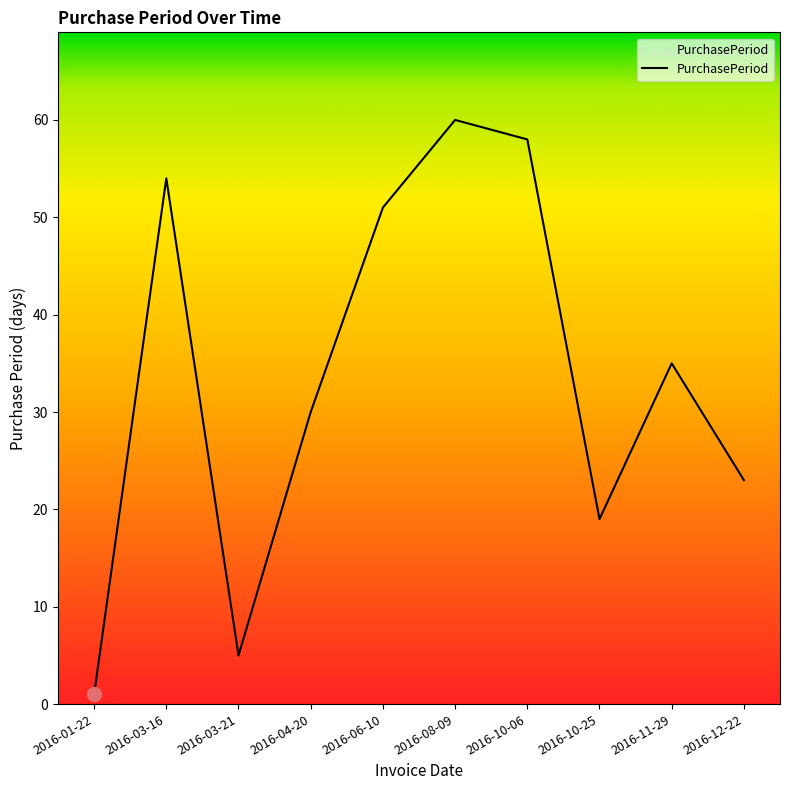

What position from the right is 2016-08-09?

5